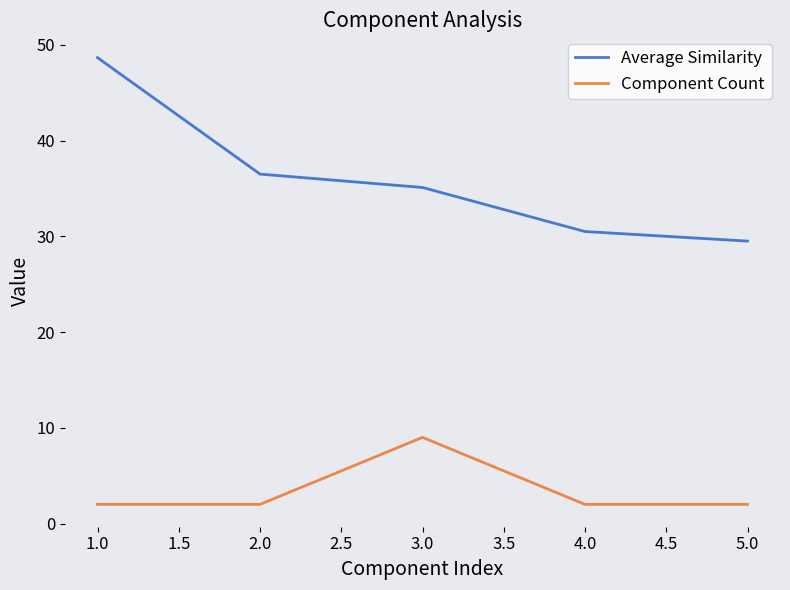

Count the Component Count values in the range 2 to 3.

4